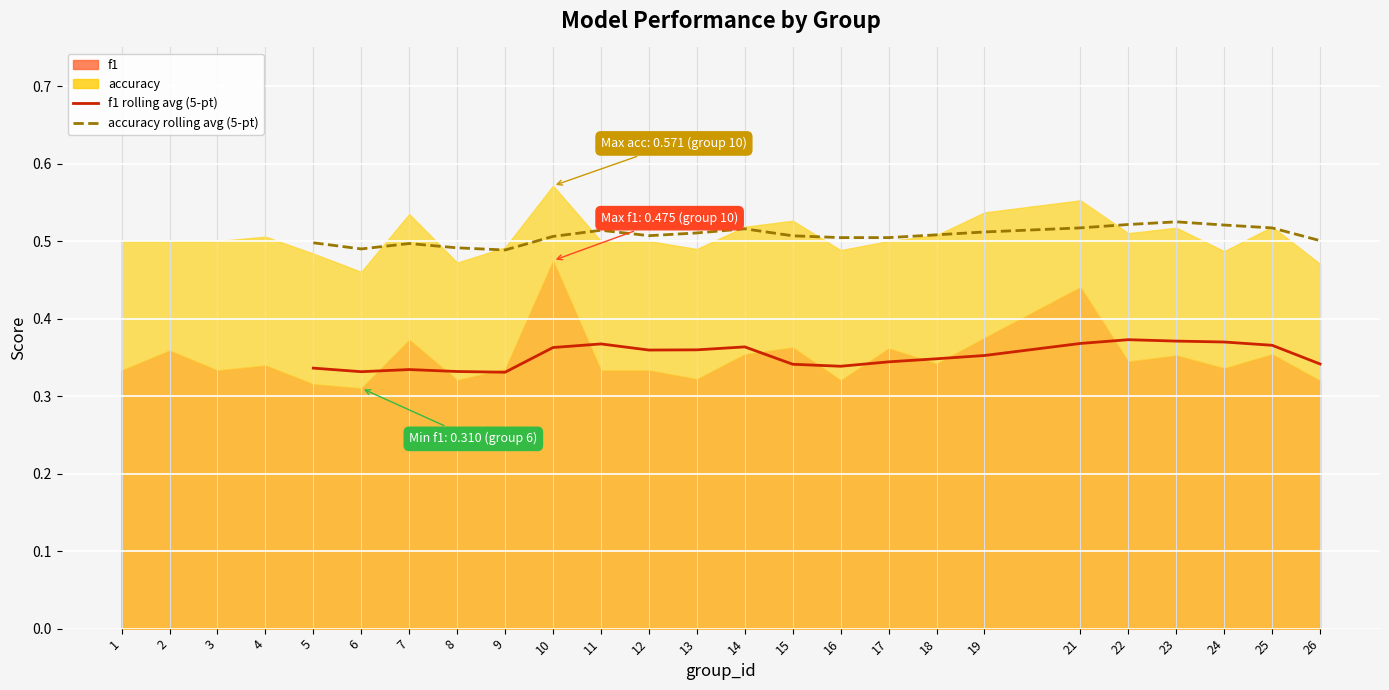

How many f1 rolling avg values are between 0 and 1?

21